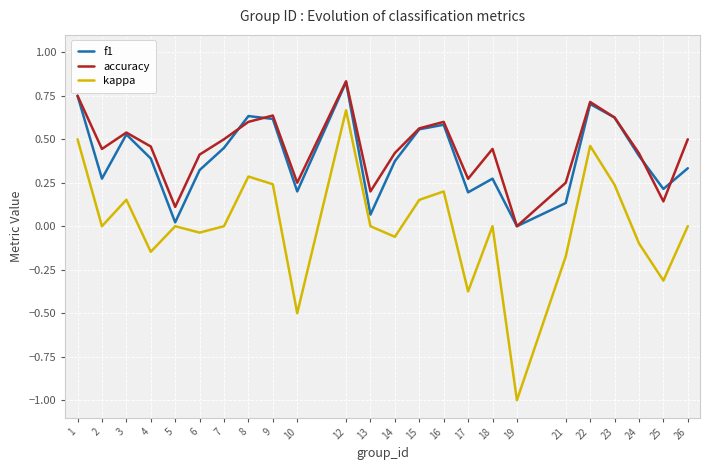

What is the lowest value of the kappa series?

-1.0